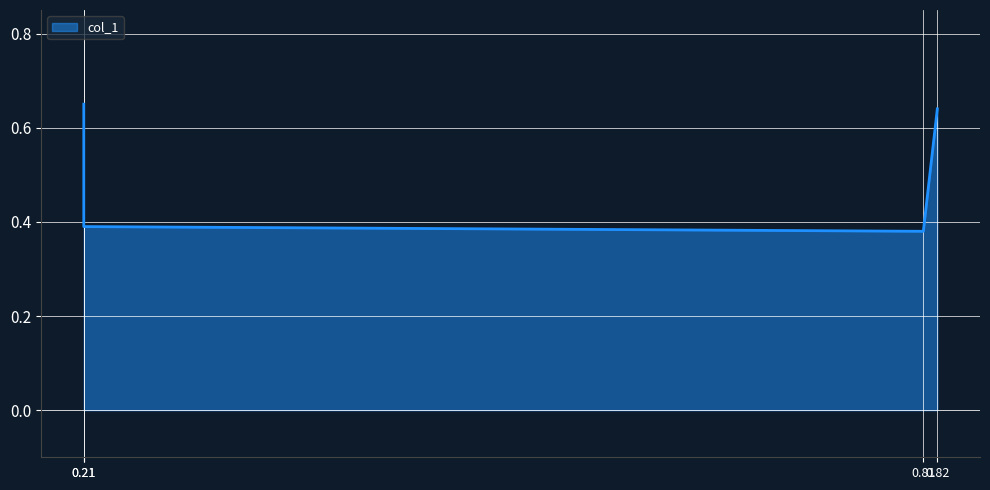

Reading left to right, list all the values displayed in this chart.

0.21=0.7	0.21=0.4	0.81=0.4	0.82=0.6